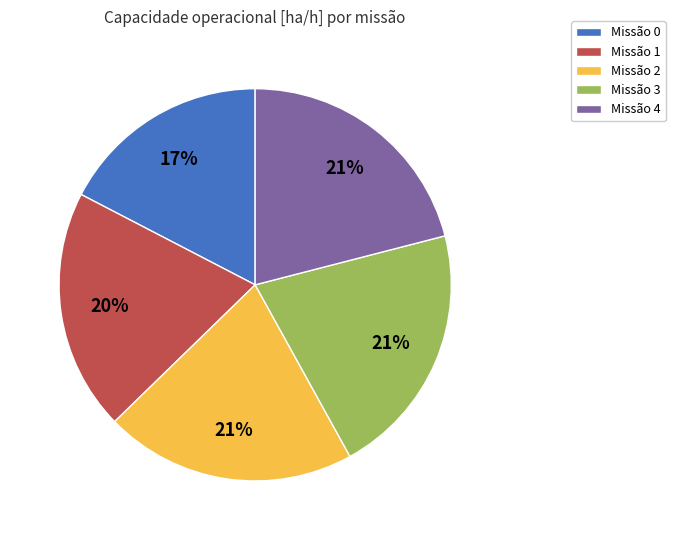

Which slice is the smallest?

Missão 0